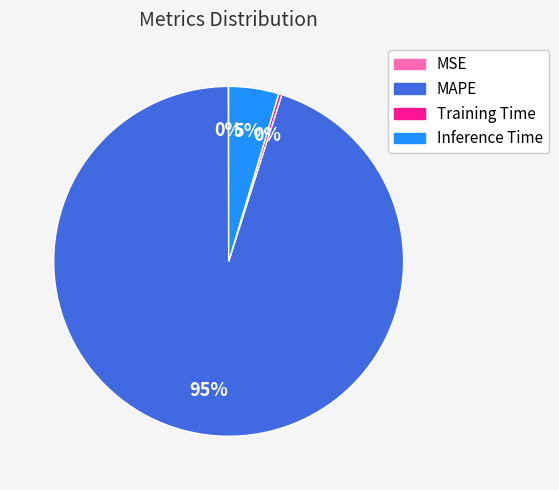

To the nearest percent, what percentage of the pie is Inference Time?

5%